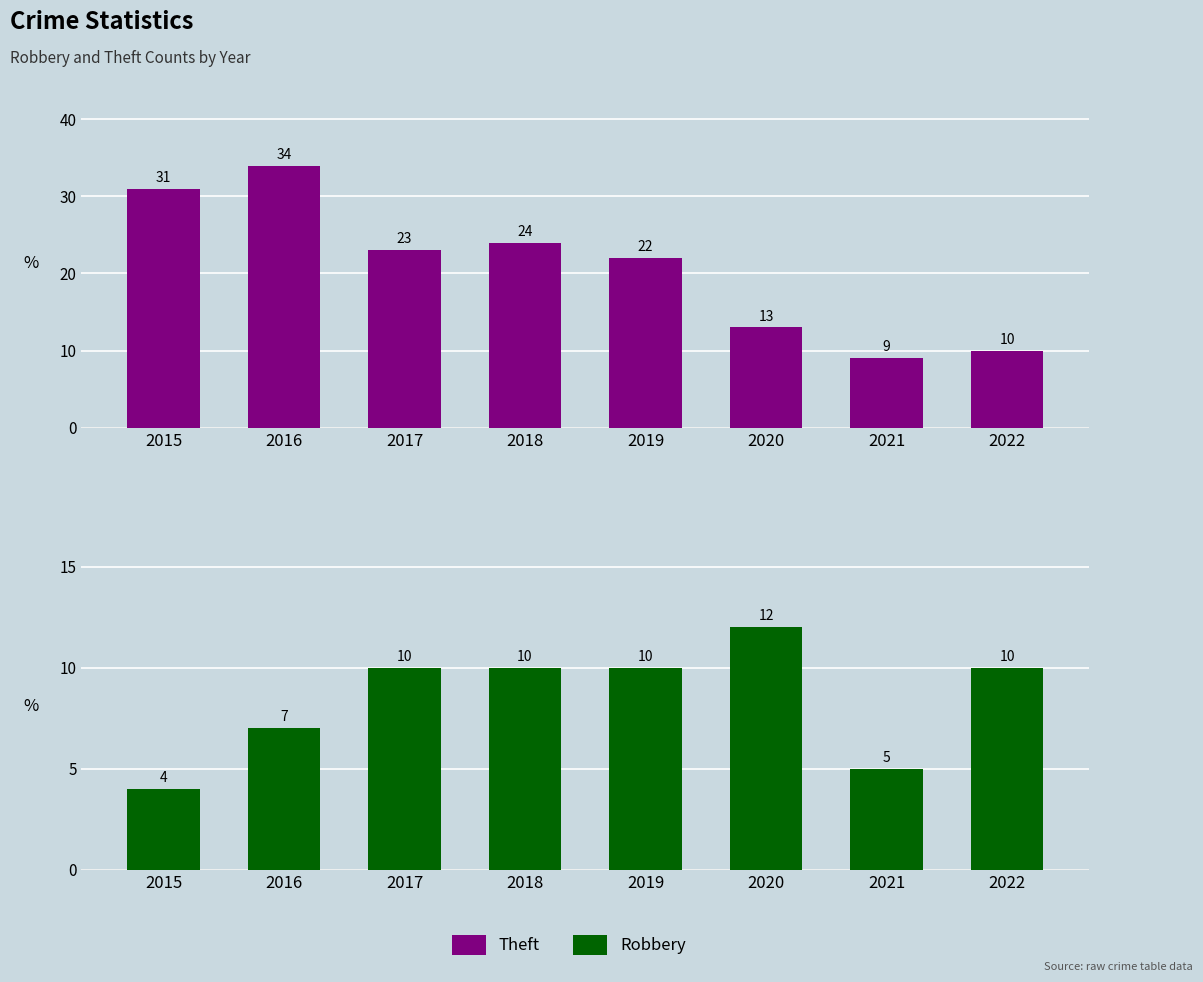

Between 2020 and 2021, which series saw the biggest shift?

Robbery